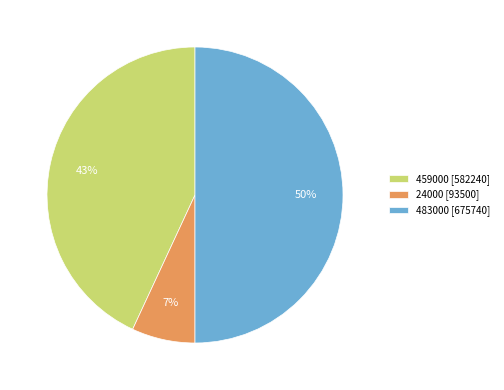

Count the number of slices in the pie.

3